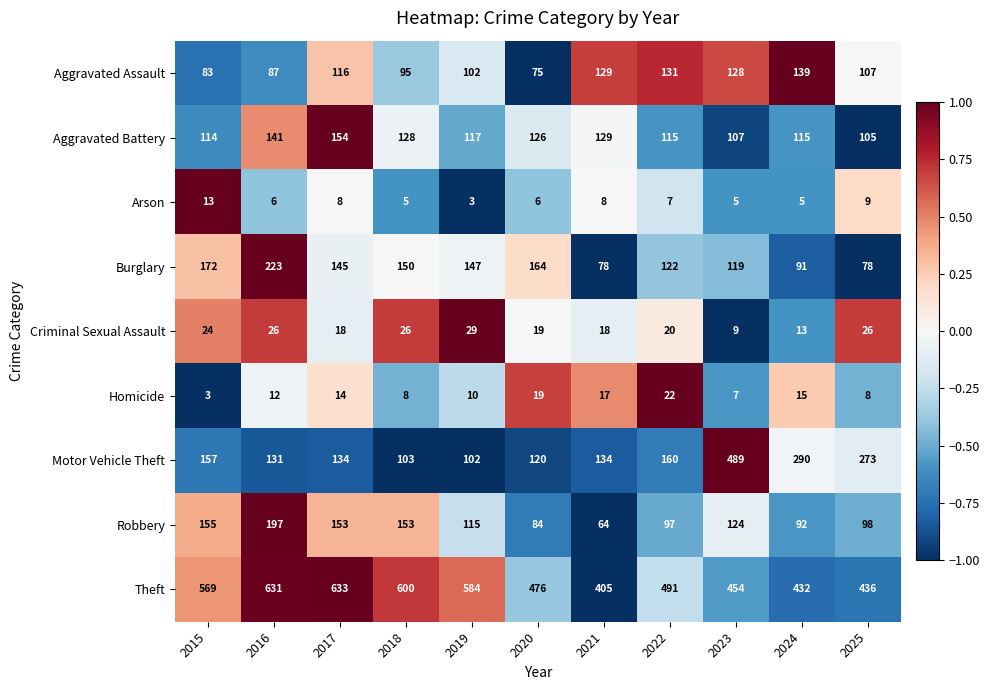

How many categories are shown in the chart?

11